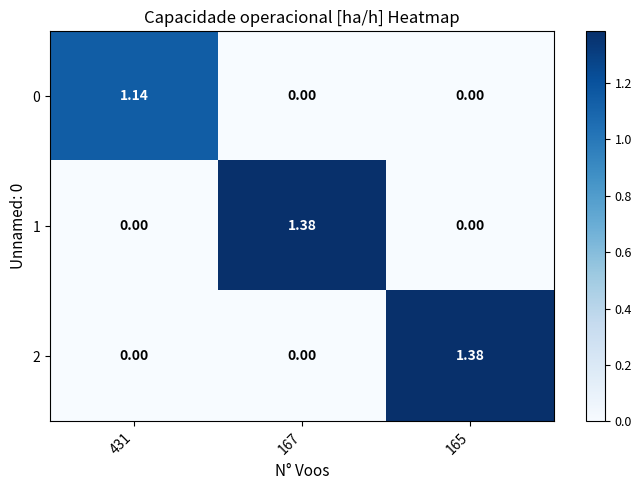

What is the spread (max minus min) of values at 431?

1.1